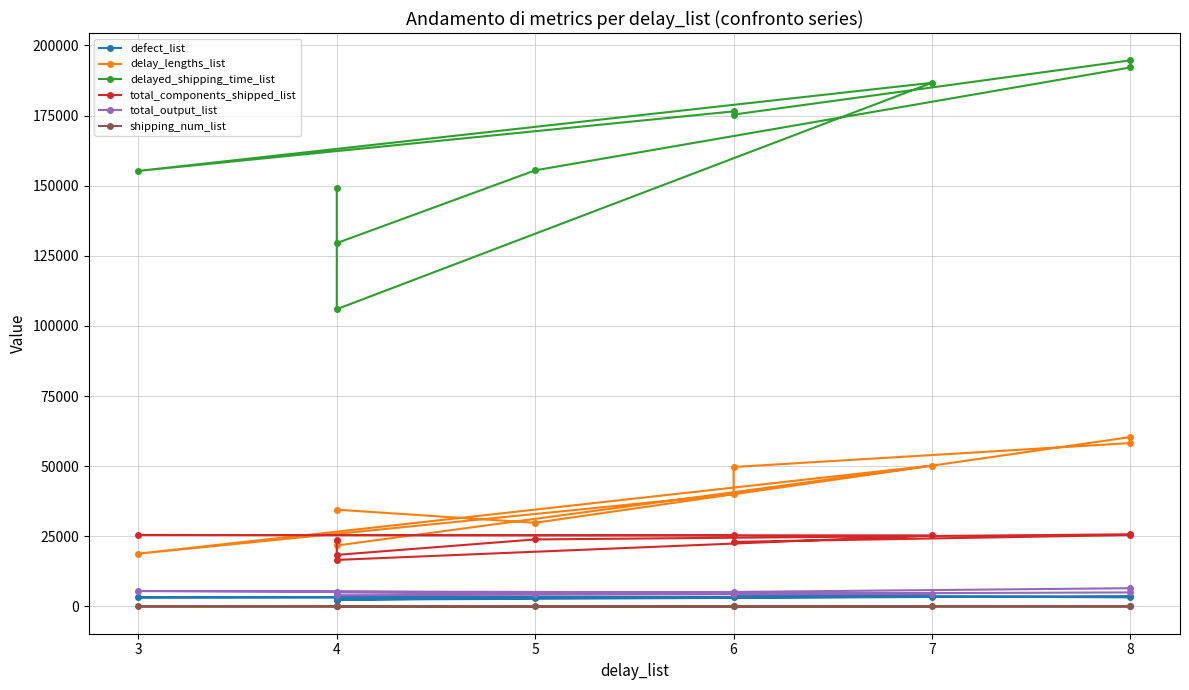

True or false: defect_list and total_output_list cross at least once.

False